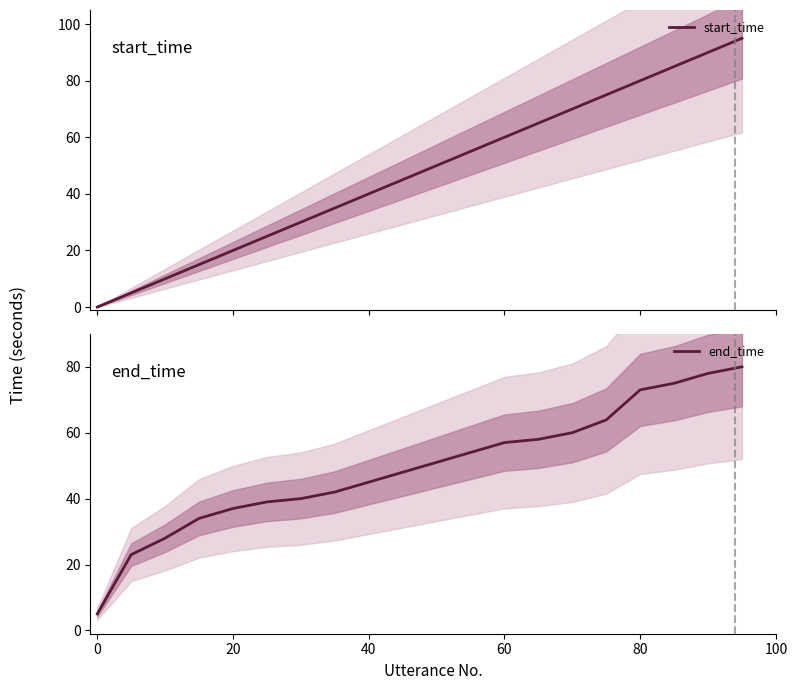

What is the minimum value for end_time?

5.0